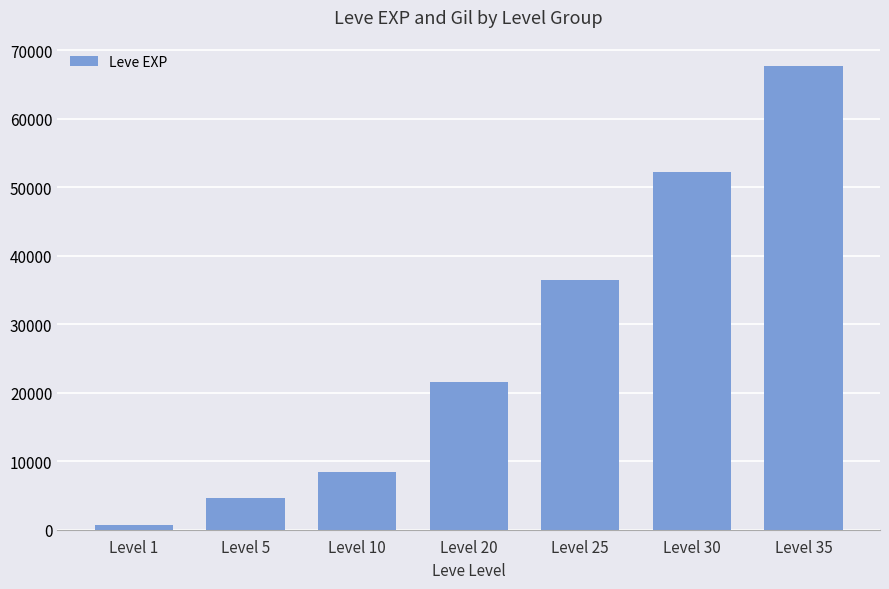

Where is the data nearest to the value 34180?

Level 25